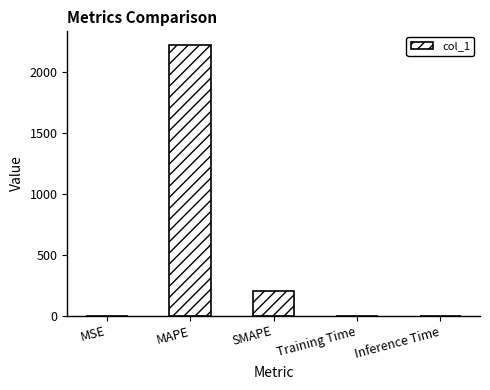

Which category has the highest value across all series?

MAPE